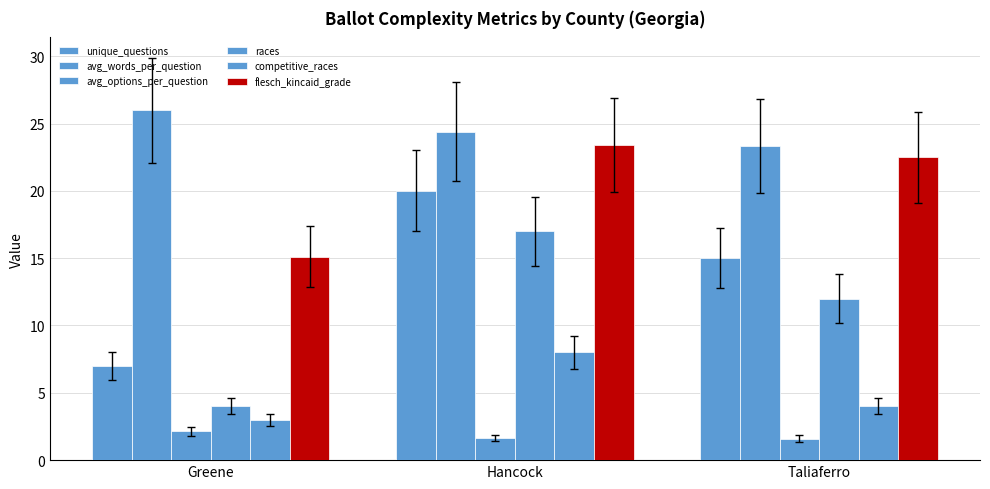

Is the value of races at Greene greater than the value of flesch_kincaid_grade at Taliaferro?

No